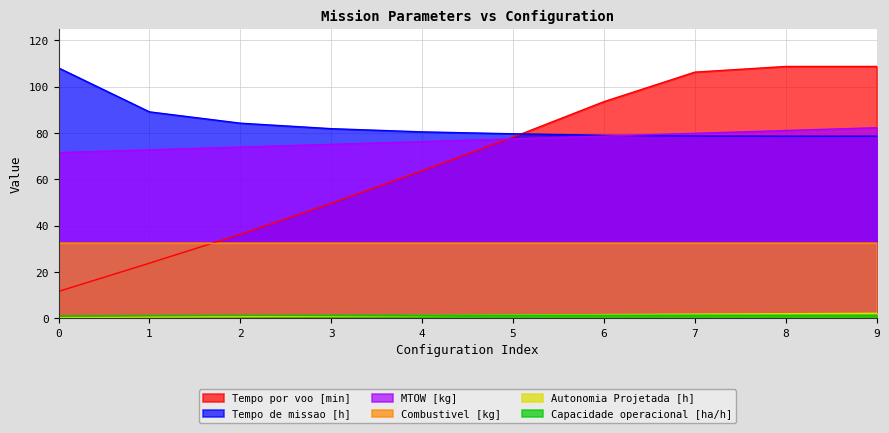

Which series changed the most between 0 and 5?

Tempo por voo [min]